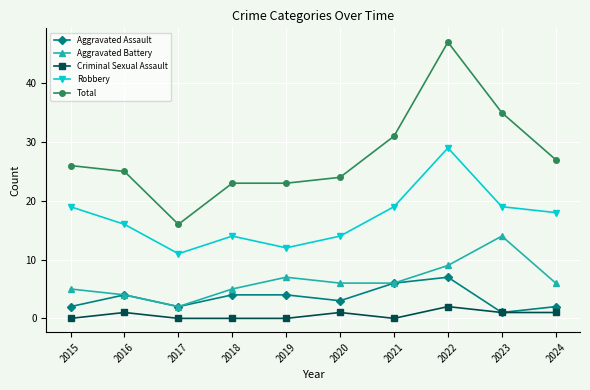

Reading left to right, what are all the values shown in this chart?

Aggravated Assault: 2015=2	2016=4	2017=2	2018=4	2019=4	2020=3	2021=6	2022=7	2023=1	2024=2
Aggravated Battery: 2015=5	2016=4	2017=2	2018=5	2019=7	2020=6	2021=6	2022=9	2023=14	2024=6
Criminal Sexual Assault: 2015=0	2016=1	2017=0	2018=0	2019=0	2020=1	2021=0	2022=2	2023=1	2024=1
Robbery: 2015=19	2016=16	2017=11	2018=14	2019=12	2020=14	2021=19	2022=29	2023=19	2024=18
Total: 2015=26	2016=25	2017=16	2018=23	2019=23	2020=24	2021=31	2022=47	2023=35	2024=27